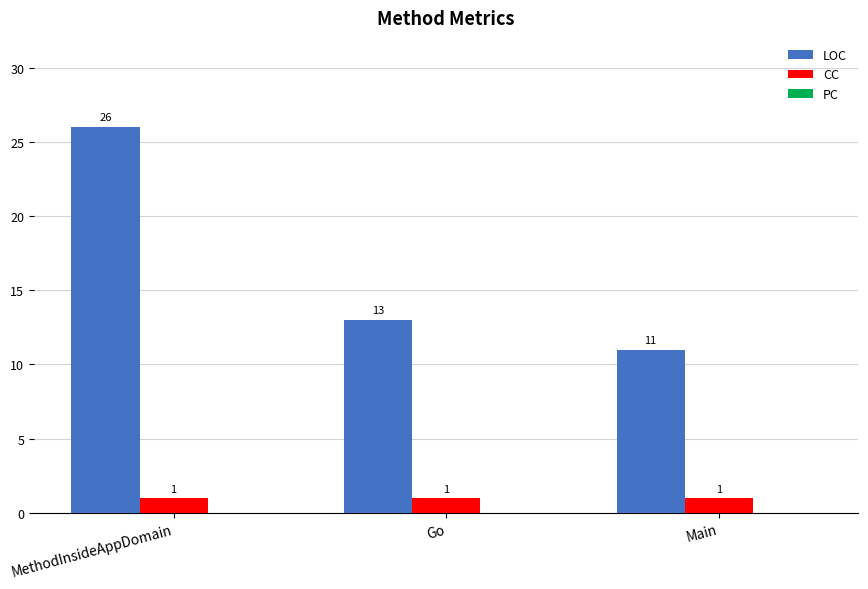

The CC series shows 1 at Go. True or false?

True